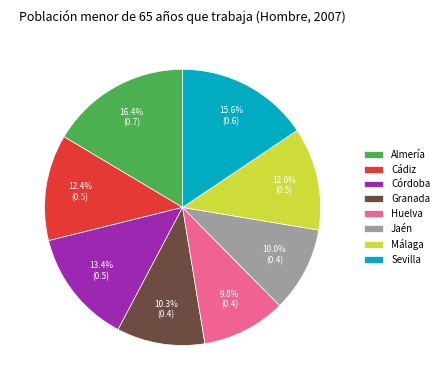

Which has a higher value, Málaga or Córdoba?

Córdoba